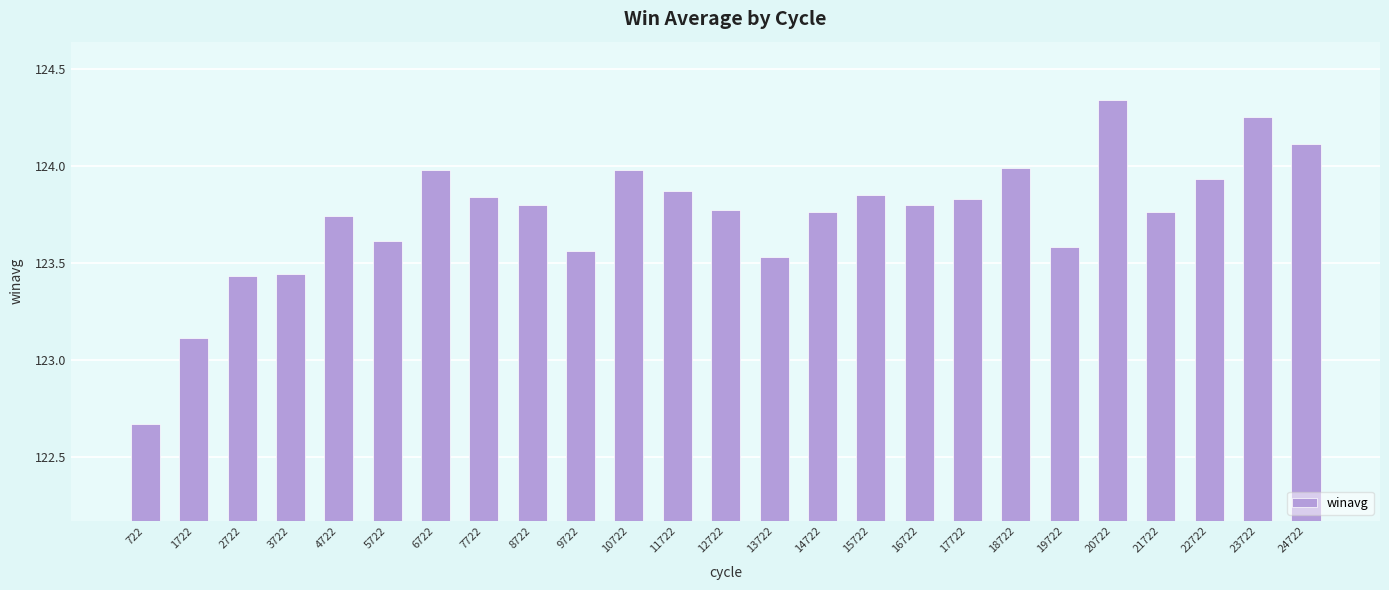

What is the sum of all values?

3093.5